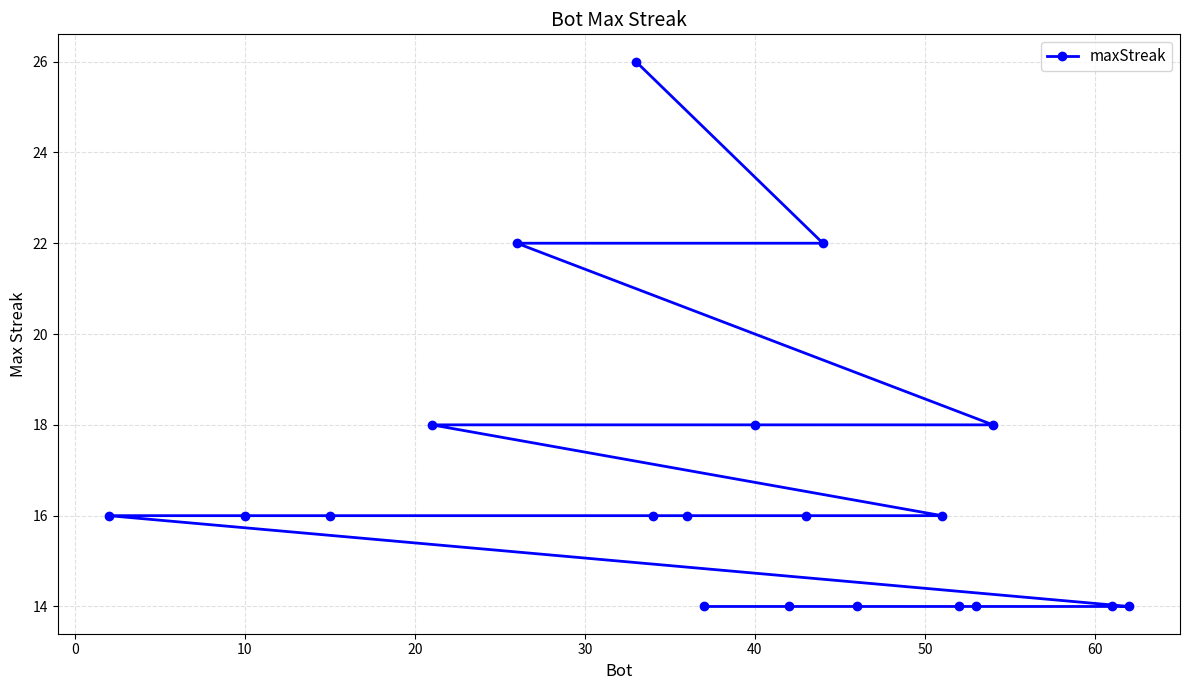

What is the minimum value shown in the chart?

14